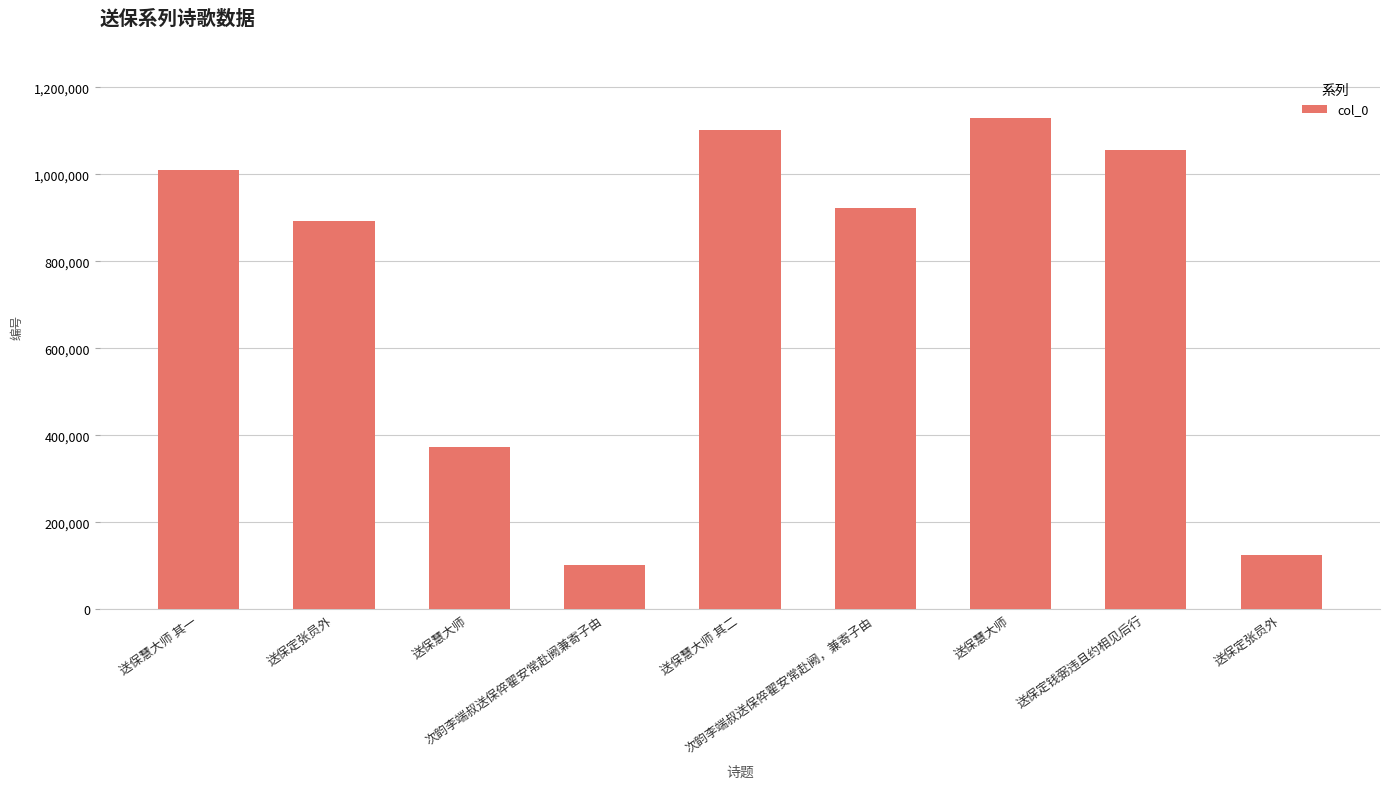

List the labels in order of value, largest first.

送保慧大师, 送保慧大师 其二, 送保定钱弼违且约相见后行, 送保慧大师 其一, 次韵李端叔送保倅翟安常赴阙，兼寄子由, 送保定张员外, 送保慧大师, 送保定张员外, 次韵李端叔送保倅翟安常赴阙兼寄子由